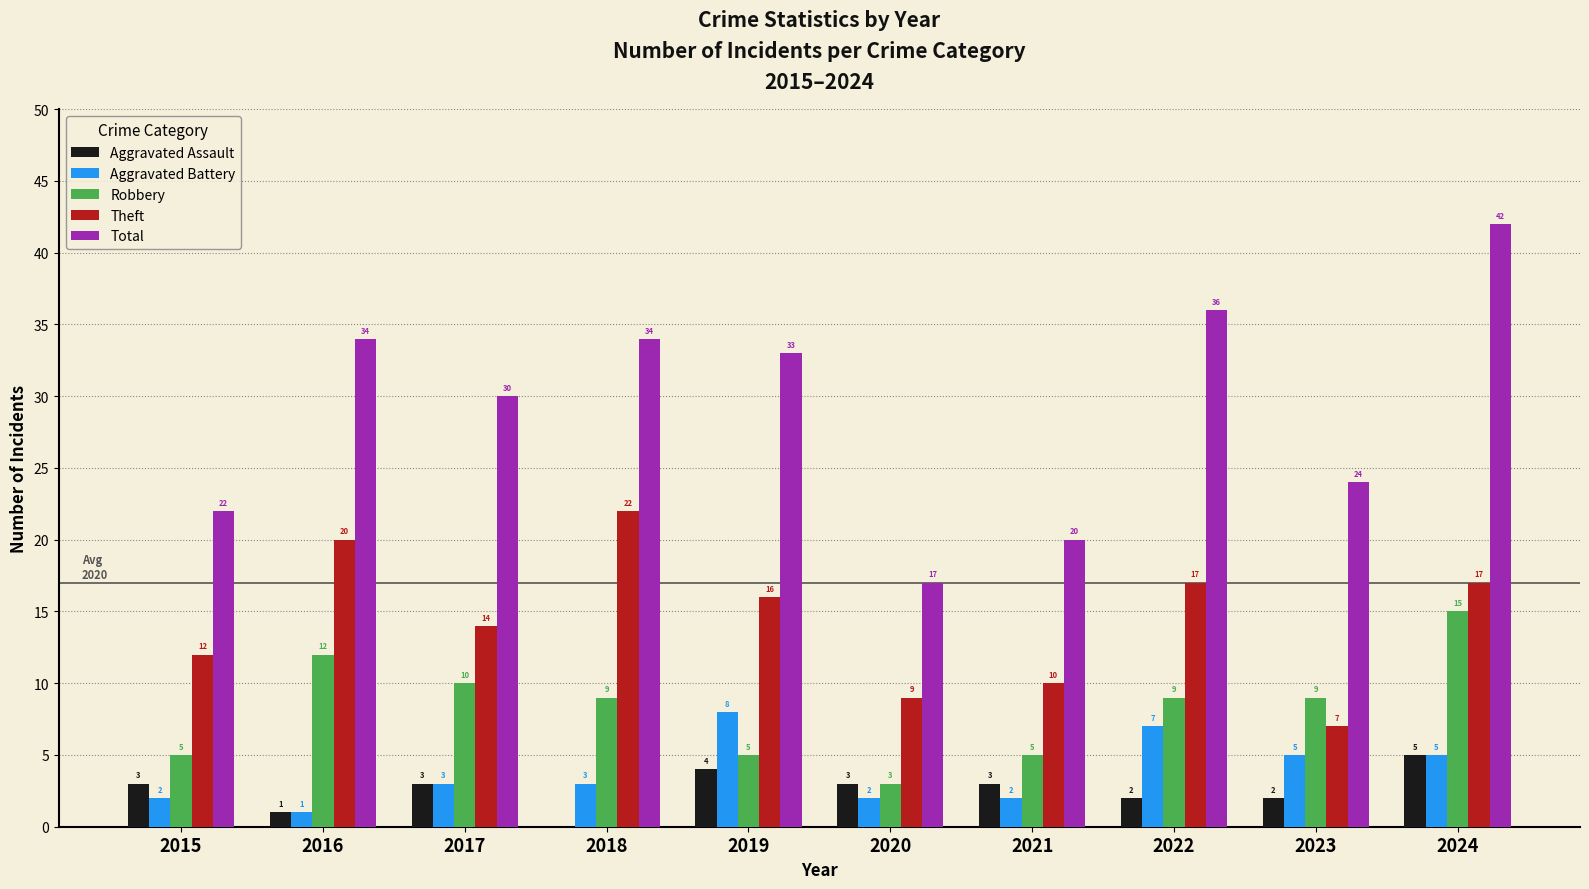

Is the value of Aggravated Assault at 2019 greater than the value of Aggravated Battery at 2019?

No